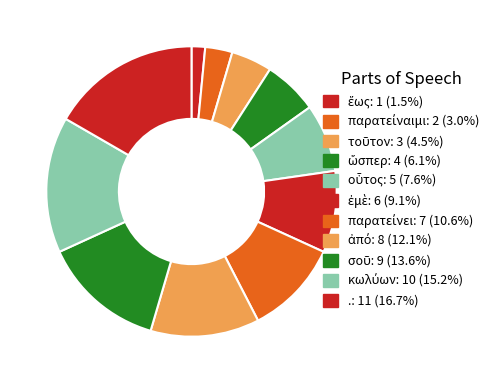

How many segments does this pie chart have?

11